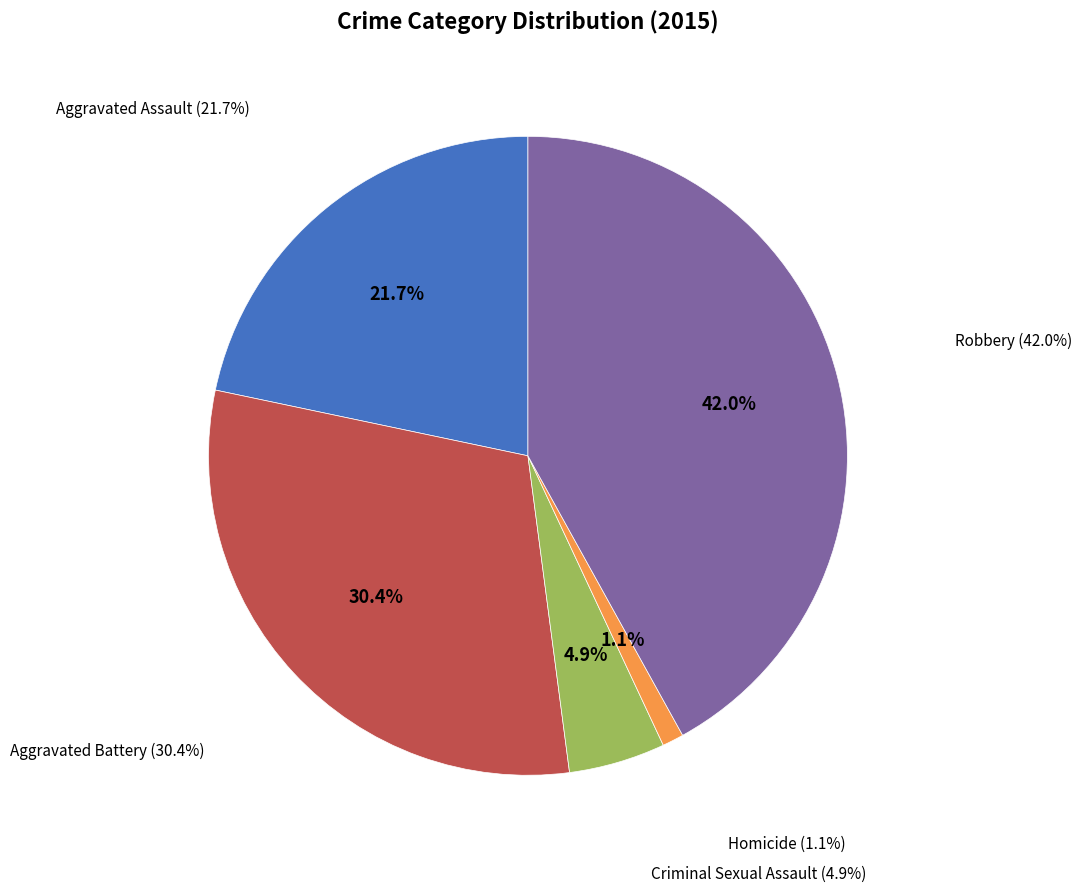

Which has a higher value, Robbery or Criminal Sexual Assault?

Robbery